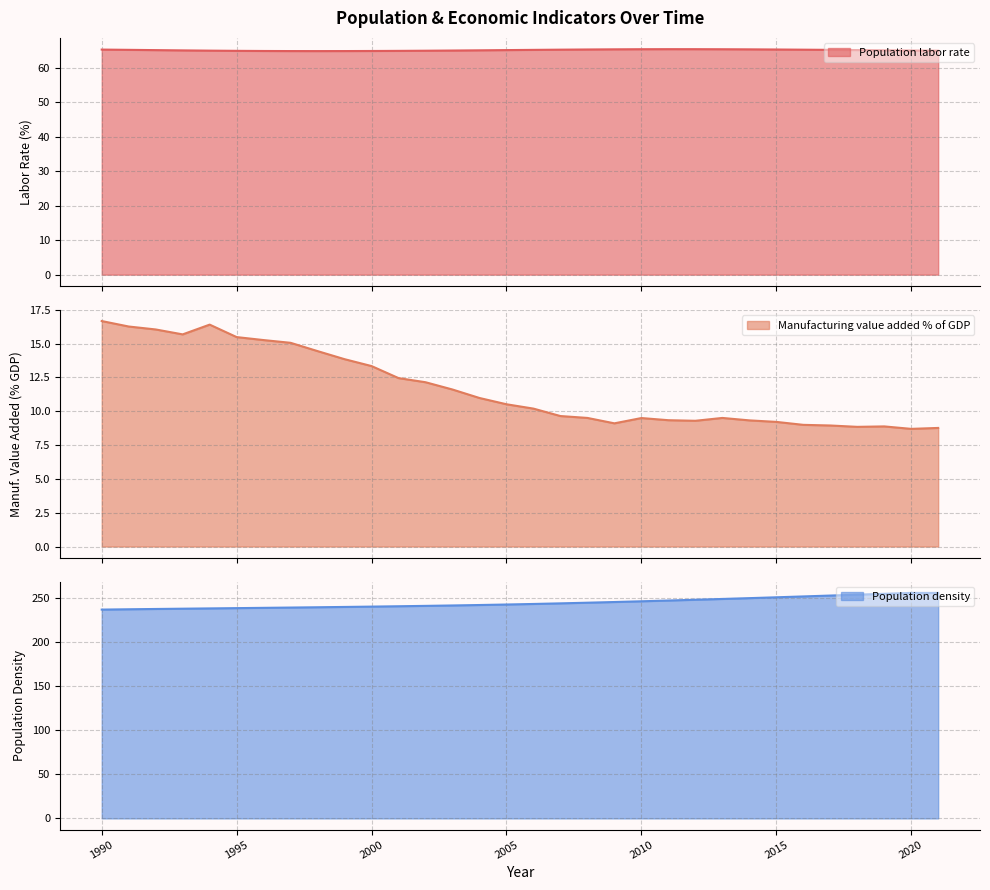

List the series in order of their peak value, highest first.

Population_density, Population_labor_rate, Manufacturing_value_added_%_of_GDP